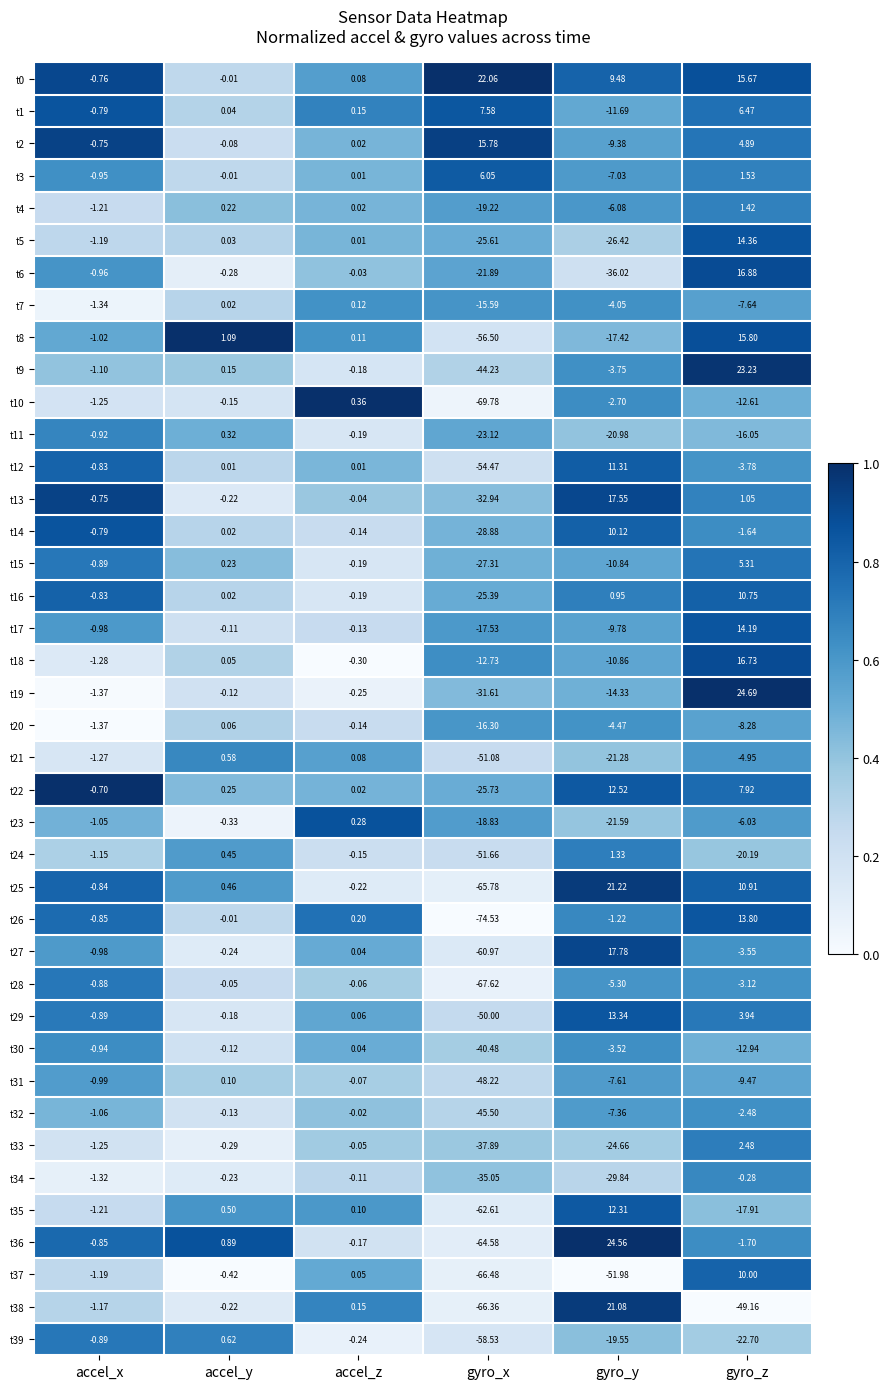

At which category is the sum across all series the highest?

gyro_z